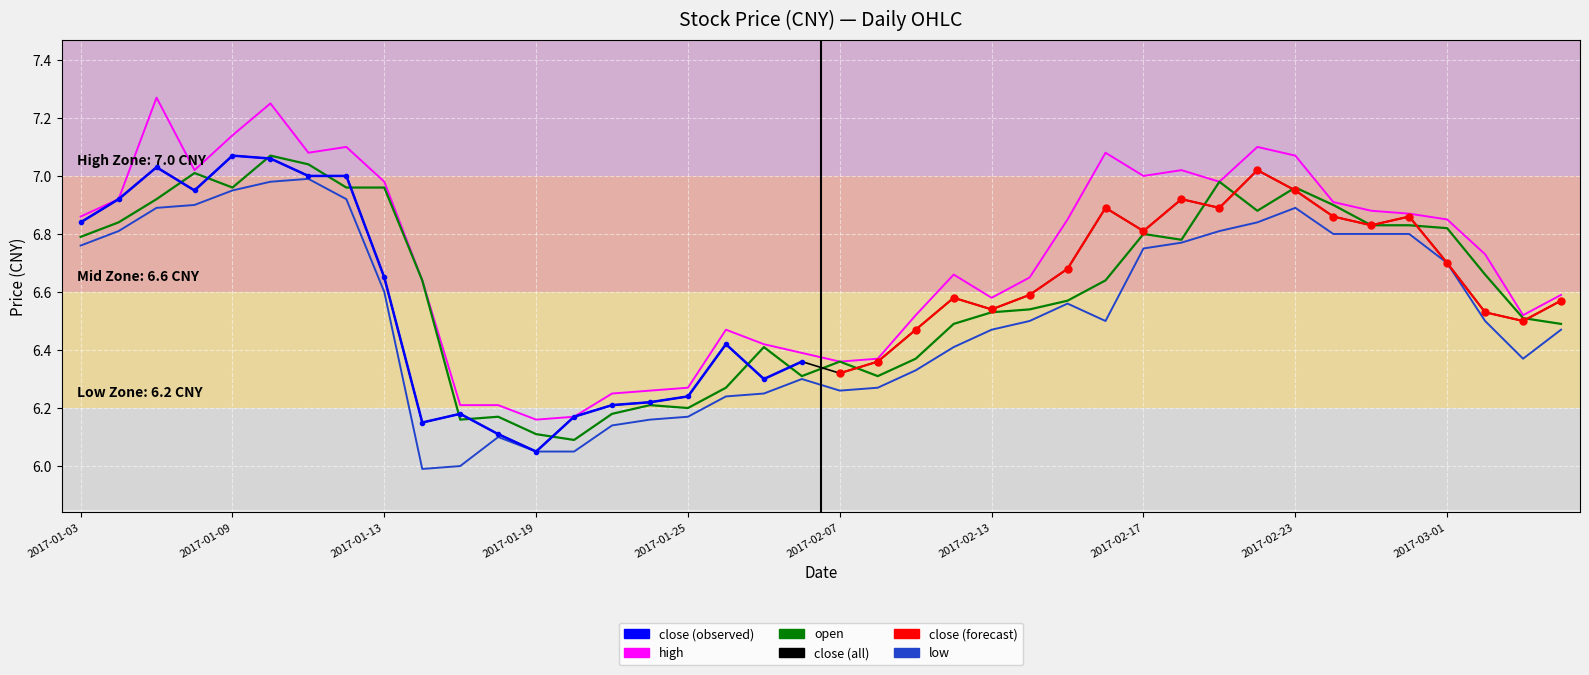

Reading left to right, transcribe all the data shown in this chart.

close: 6.8	6.9	7.0	7.0	7.1	7.1	7.0	7.0	6.7	6.2	6.2	6.1	6.0	6.2	6.2	6.2	6.2	6.4	6.3	6.4	6.3	6.4	6.5	6.6	6.5	6.6	6.7	6.9	6.8	6.9	6.9	7.0	7.0	6.9	6.8	6.9	6.7	6.5	6.5	6.6
high: 6.9	6.9	7.3	7.0	7.1	7.2	7.1	7.1	7.0	6.6	6.2	6.2	6.2	6.2	6.2	6.3	6.3	6.5	6.4	6.4	6.4	6.4	6.5	6.7	6.6	6.7	6.8	7.1	7.0	7.0	7.0	7.1	7.1	6.9	6.9	6.9	6.8	6.7	6.5	6.6
low: 6.8	6.8	6.9	6.9	7.0	7.0	7.0	6.9	6.6	6.0	6.0	6.1	6.0	6.0	6.1	6.2	6.2	6.2	6.2	6.3	6.3	6.3	6.3	6.4	6.5	6.5	6.6	6.5	6.8	6.8	6.8	6.8	6.9	6.8	6.8	6.8	6.7	6.5	6.4	6.5
open: 6.8	6.8	6.9	7.0	7.0	7.1	7.0	7.0	7.0	6.6	6.2	6.2	6.1	6.1	6.2	6.2	6.2	6.3	6.4	6.3	6.4	6.3	6.4	6.5	6.5	6.5	6.6	6.6	6.8	6.8	7.0	6.9	7.0	6.9	6.8	6.8	6.8	6.7	6.5	6.5